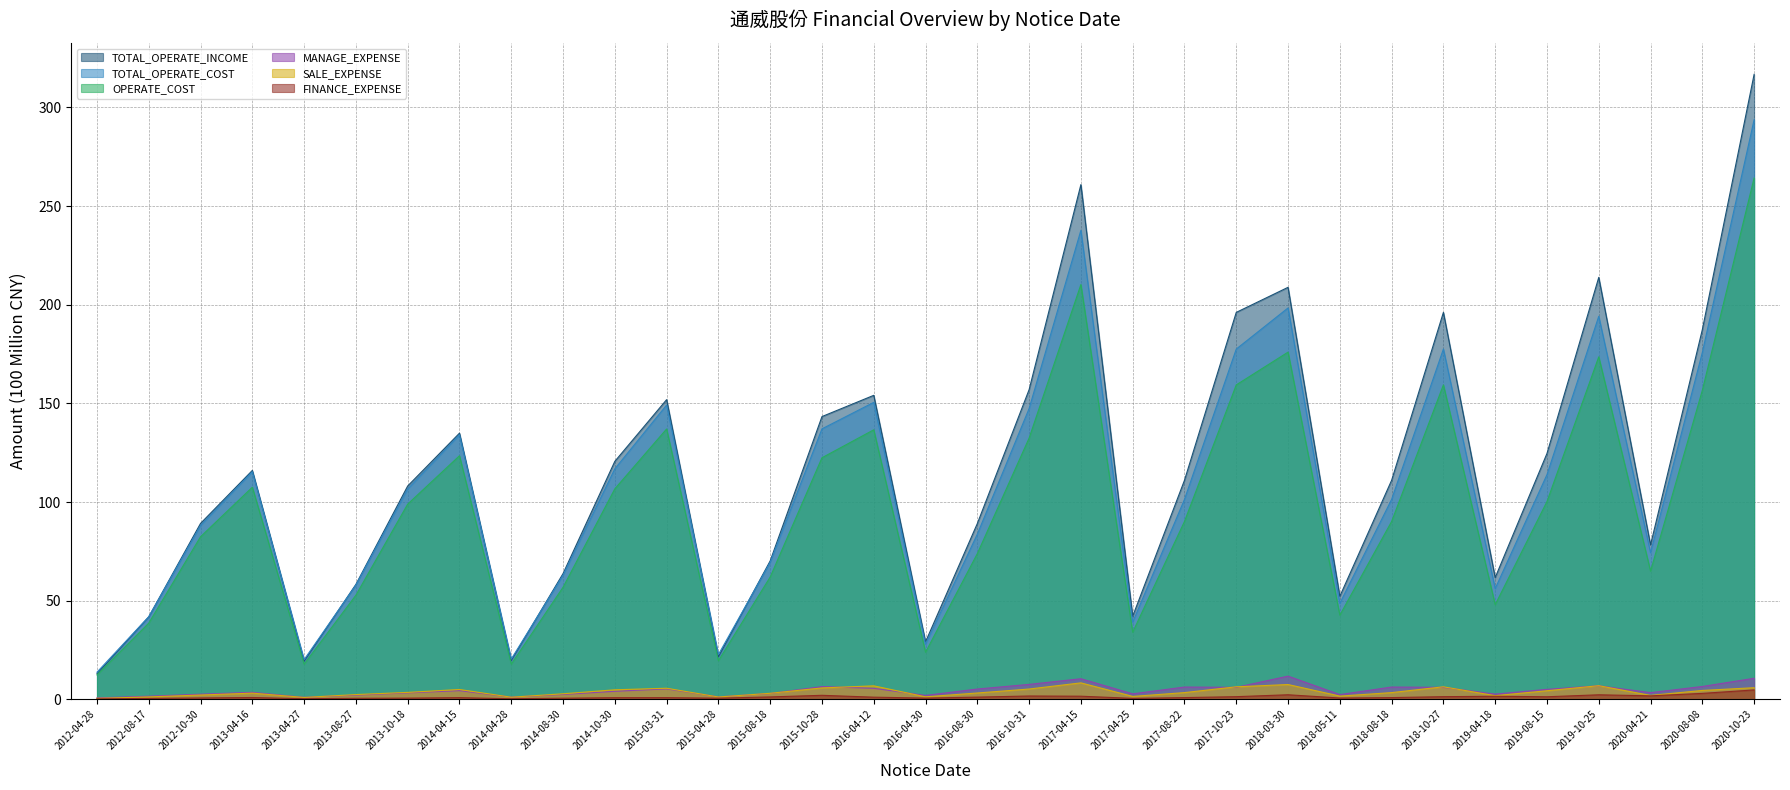

How many data points does each series have?

33